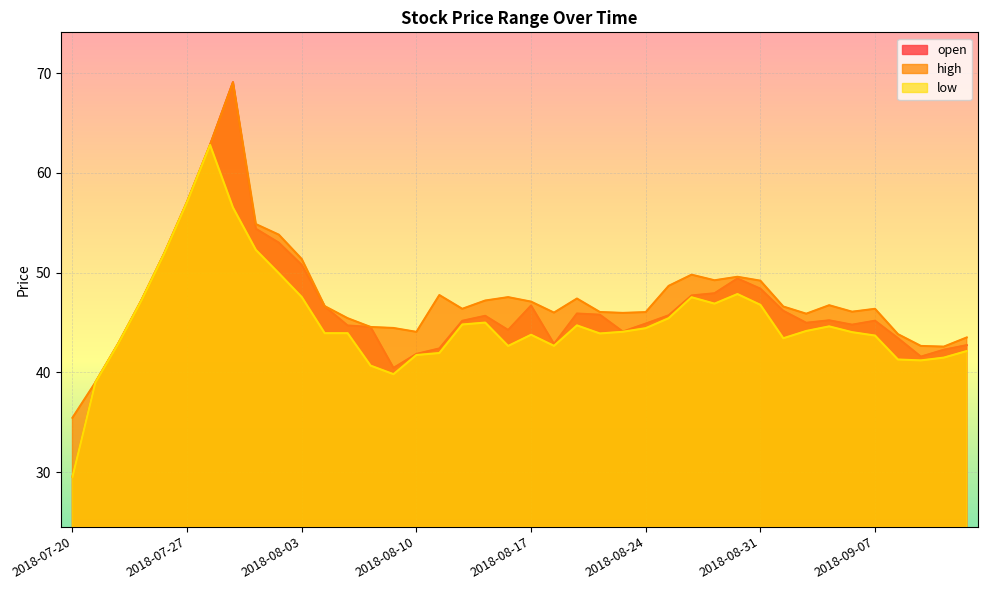

What is the value of the low point at the 8th from the left?

56.5